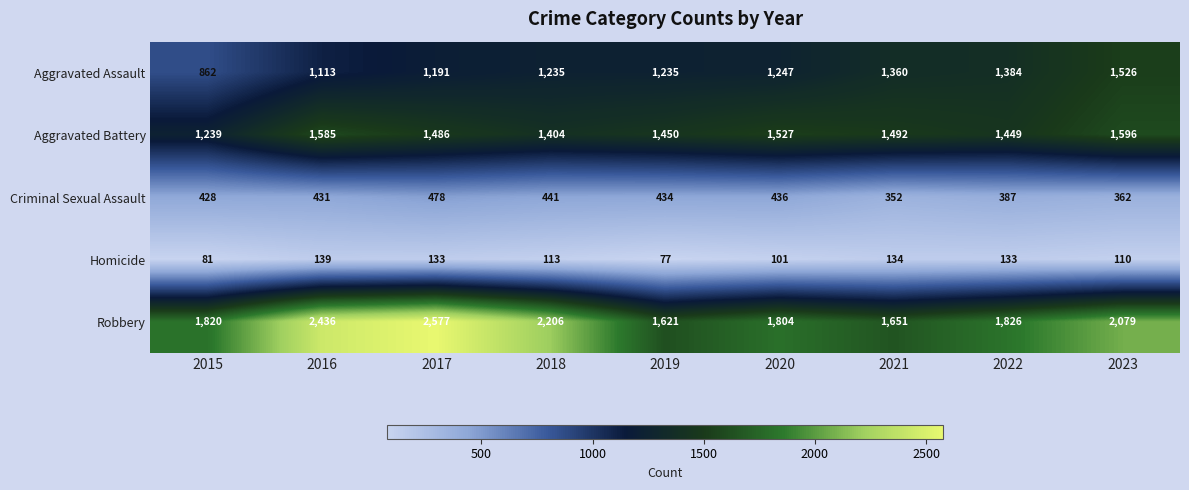

At how many categories does at least one series exceed 1777?

7